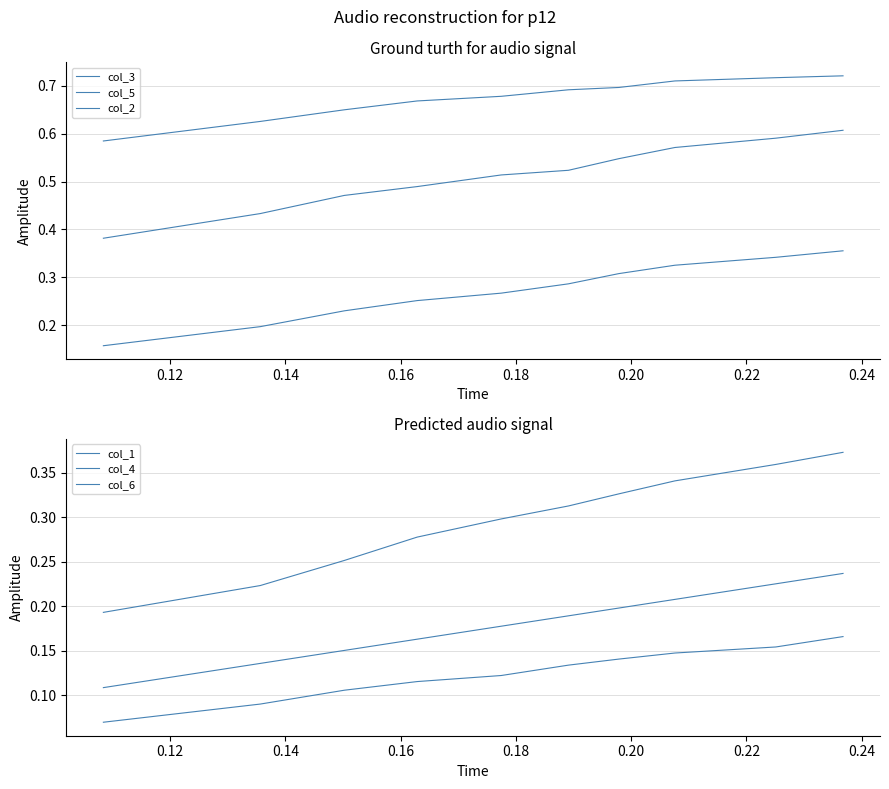

True or false: col_5 and col_1 cross at least once.

False